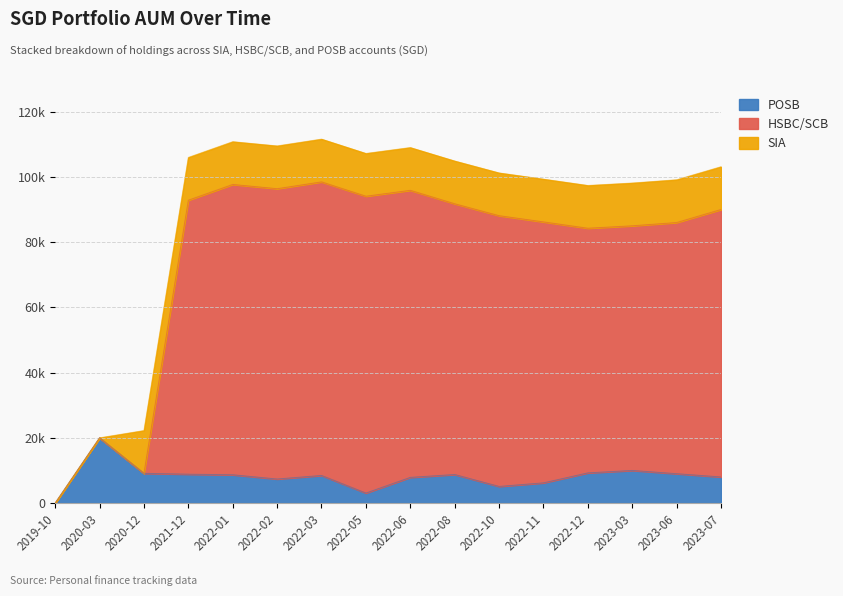

True or false: HSBC/SCB has more than 2 interior local peaks.

True